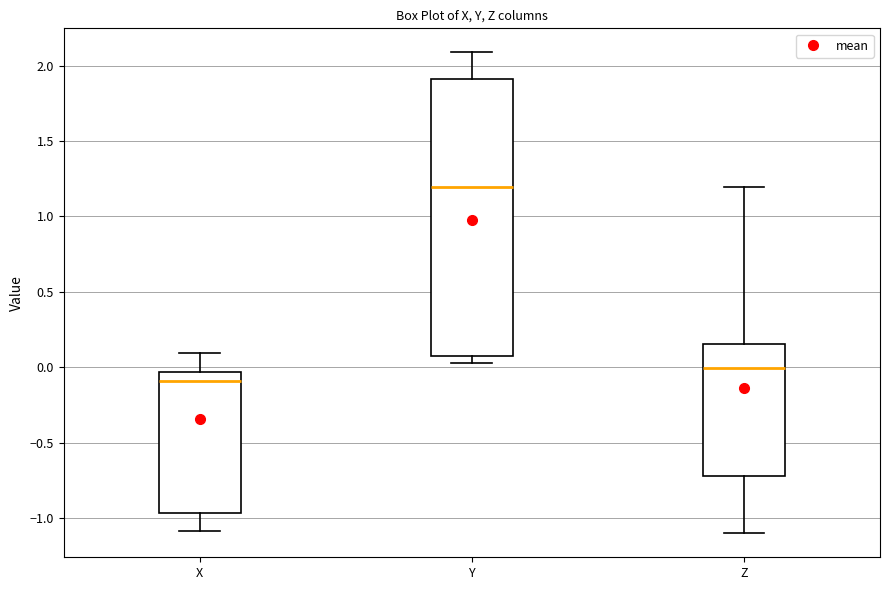

Reading left to right, transcribe this box plot: for each box, give where its median line is, the range the box spans, and where its two whiskers end, as read against the y-axis. The values are not printed on the chart, so give them approximately, as read against the axis.

X: median -0.10, box -0.95 to -0.05, whiskers -1.10 to 0.10
Y: median 1.20, box 0.10 to 1.90, whiskers 0.05 to 2.10
Z: median 0.00, box -0.70 to 0.15, whiskers -1.10 to 1.20